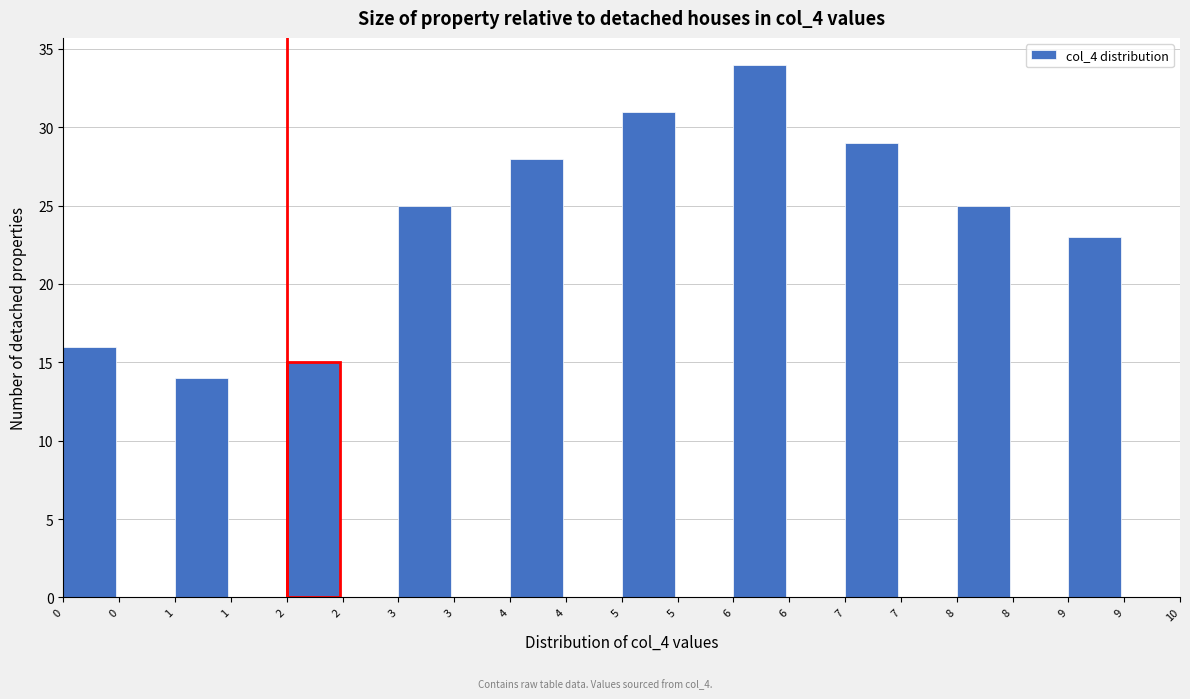

Count the number of data series in this chart.

1